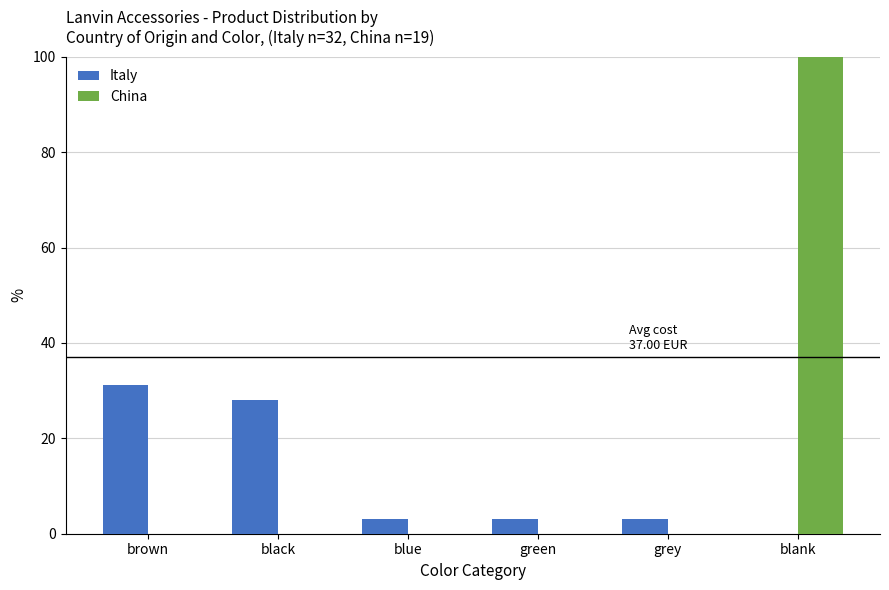

Is the value of China at green greater than the value of Italy at brown?

No